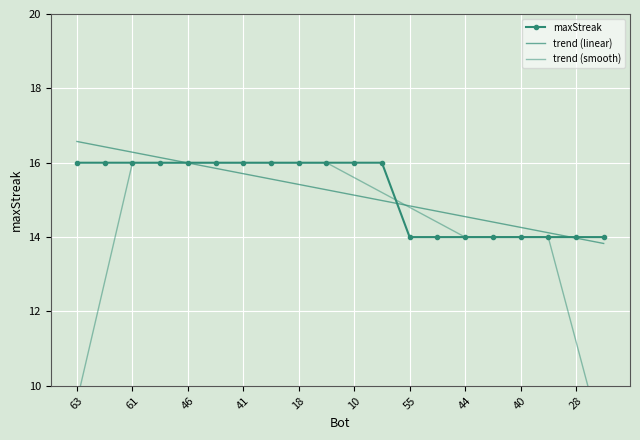

After their last crossing, which series has the higher values: trend (linear) or maxStreak?

maxStreak